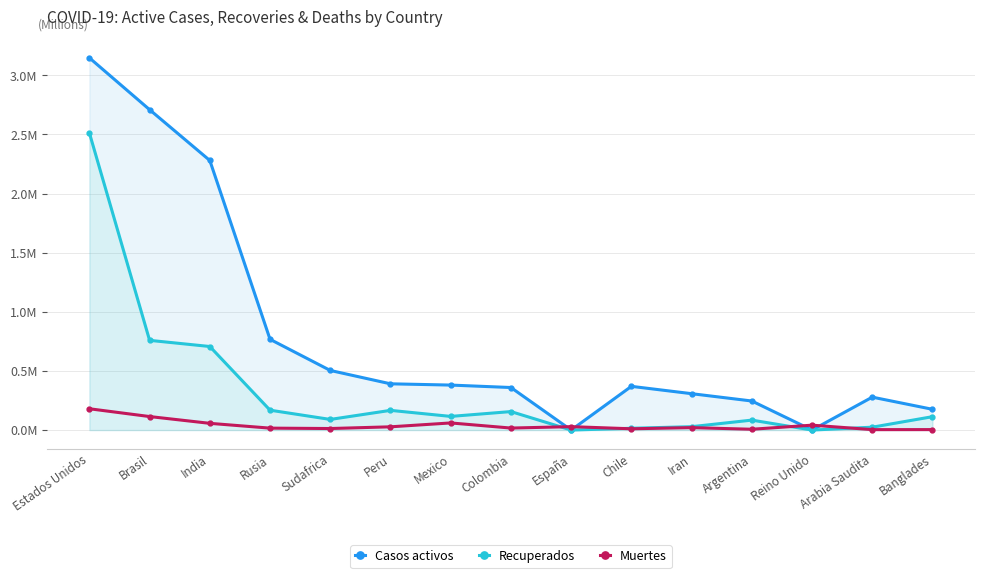

At which category is the sum across all series the highest?

Estados Unidos